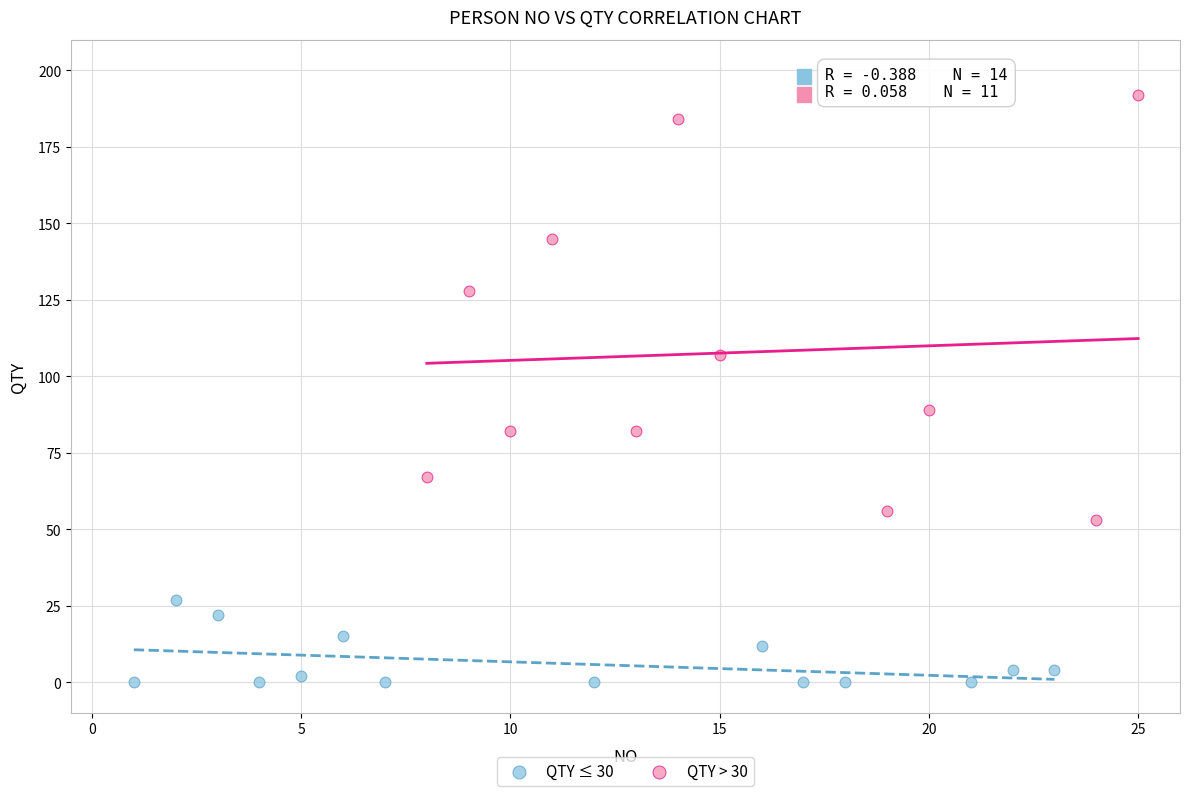

Which series has the widest spread of Y values?

QTY > 30